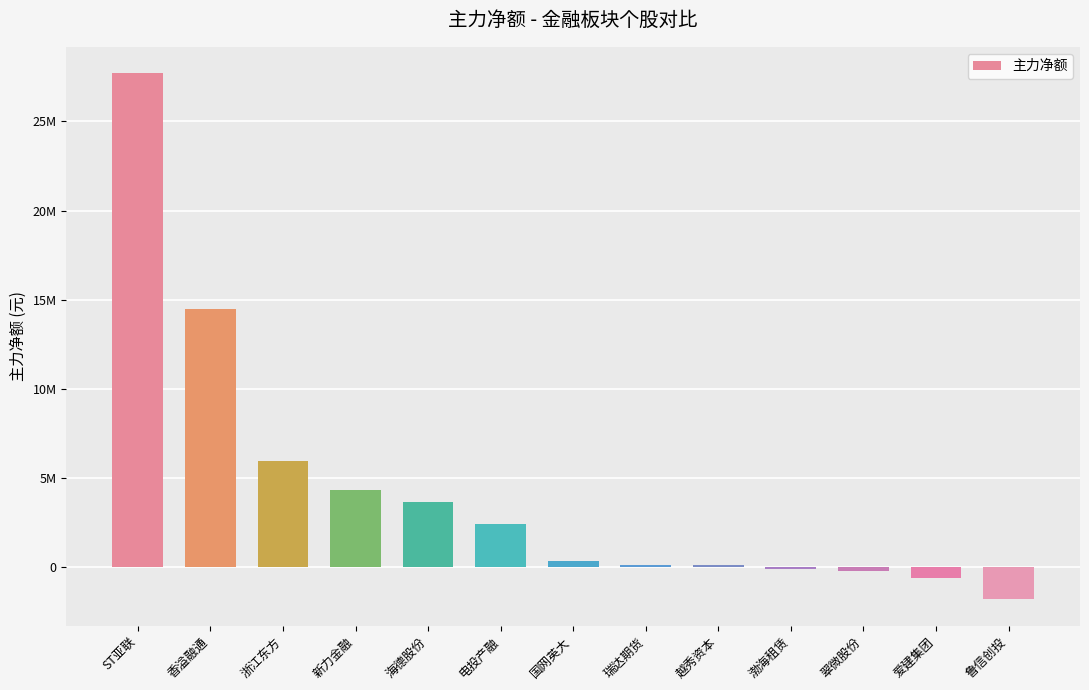

Are the bars horizontal?

No